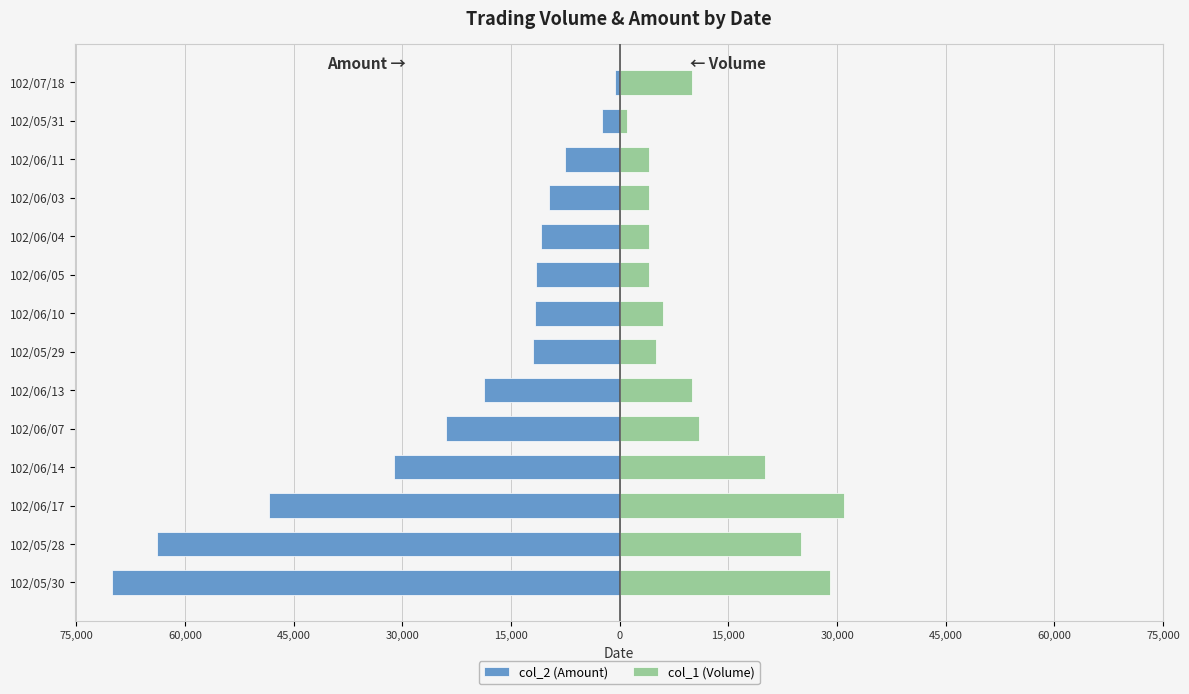

What are all the series names shown in the legend?

col_2 (Amount), col_1 (Volume)